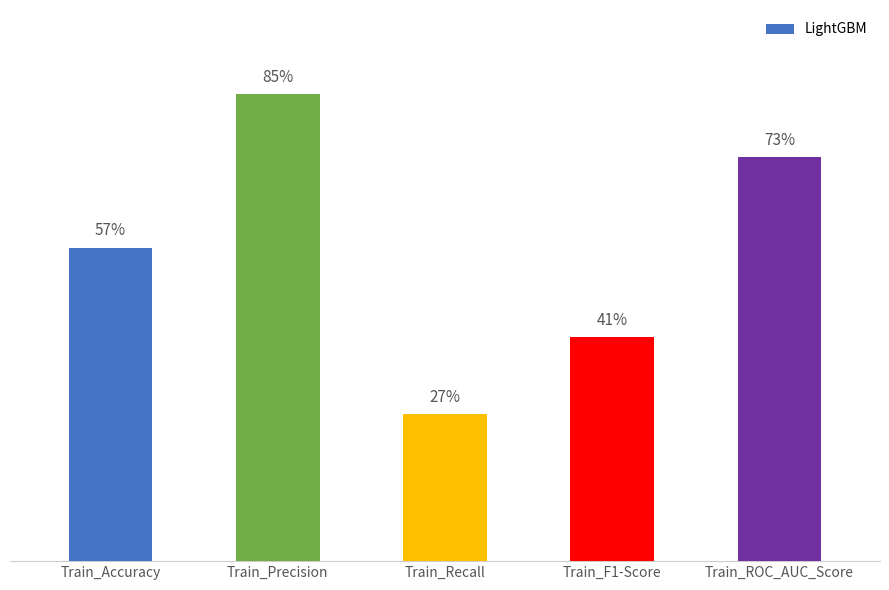

What is the value of the 5th bar from the left?

0.7